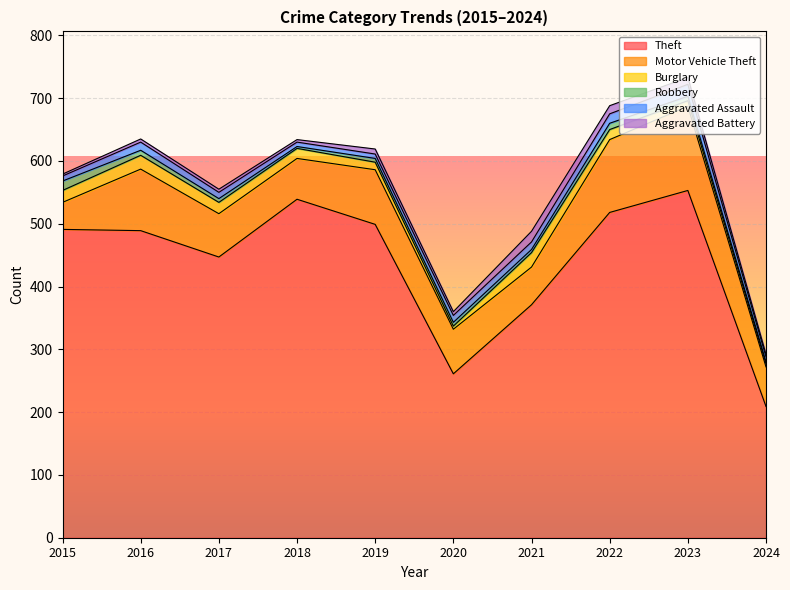

What is the value of the Robbery point at the 4th from the left?

3